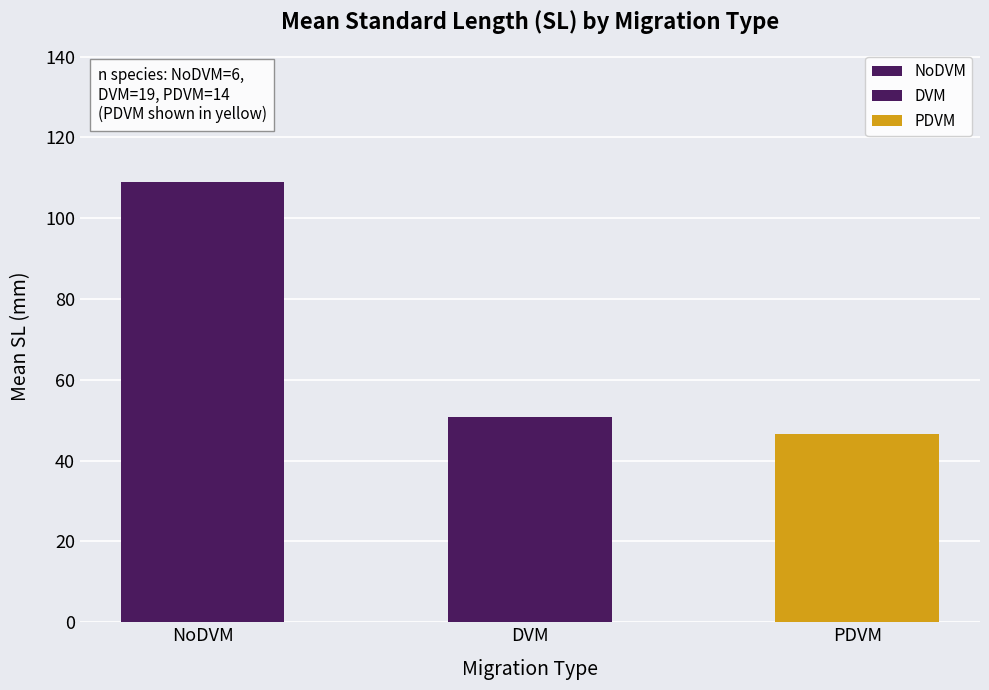

What is the sum of the values at DVM and NoDVM?

159.9